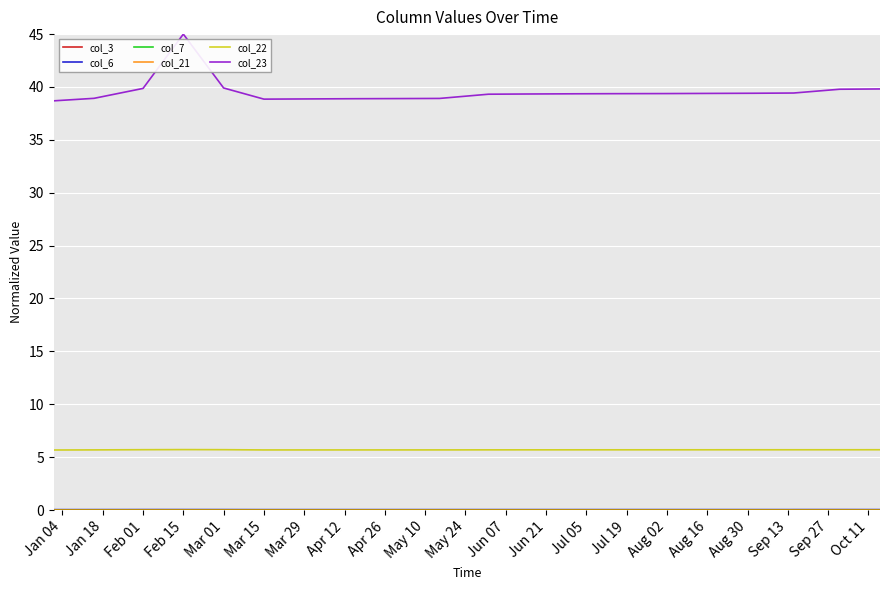

Which series has the largest total across all categories?

col_23